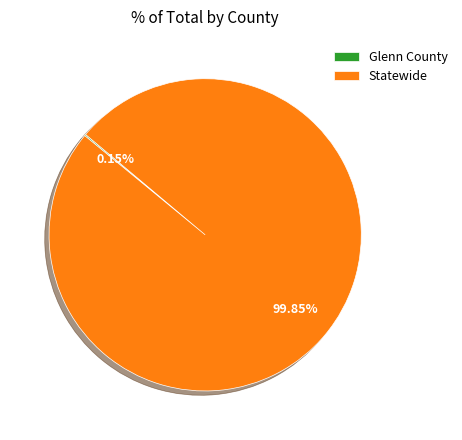

Which slice is the largest?

Statewide